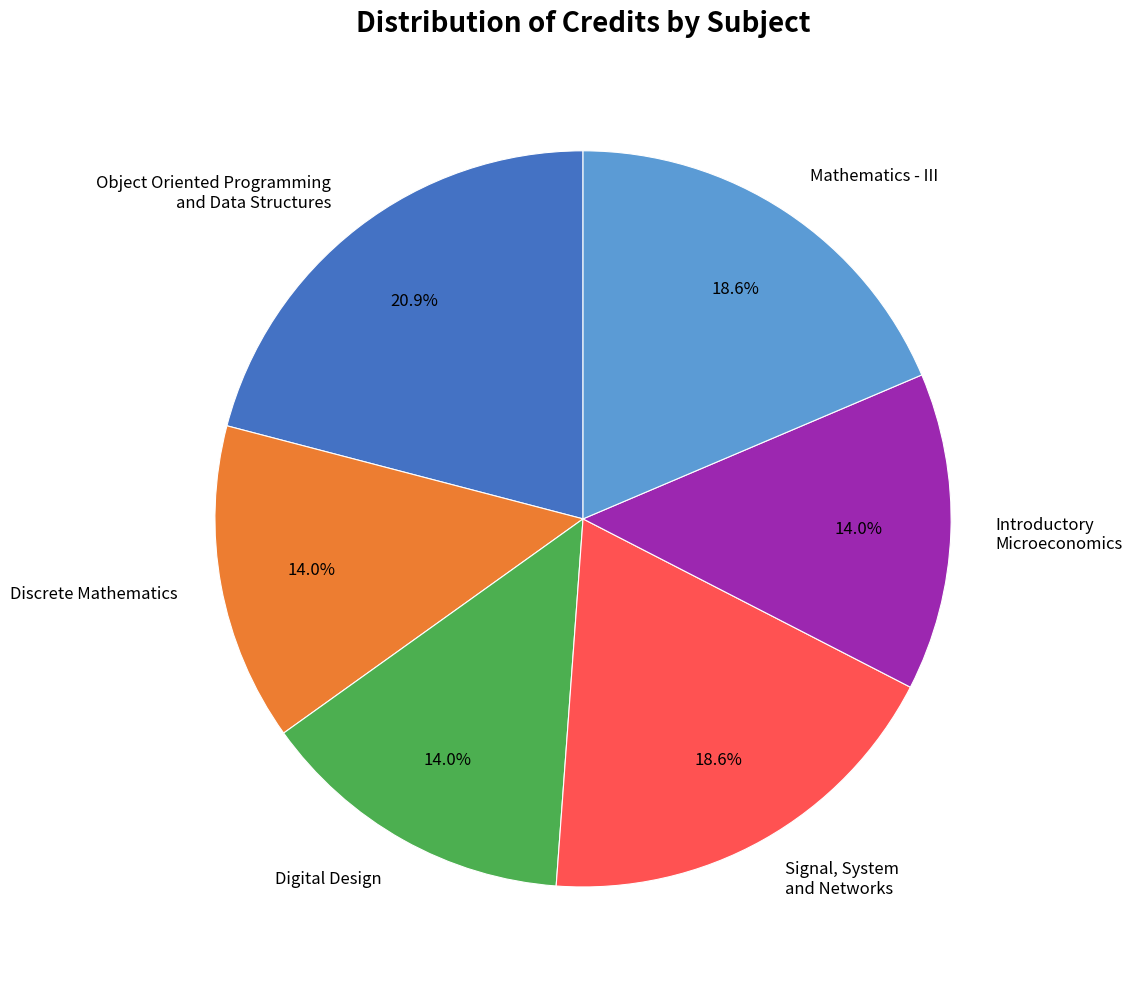

What percentage is the Digital Design slice, to the nearest percent?

14%